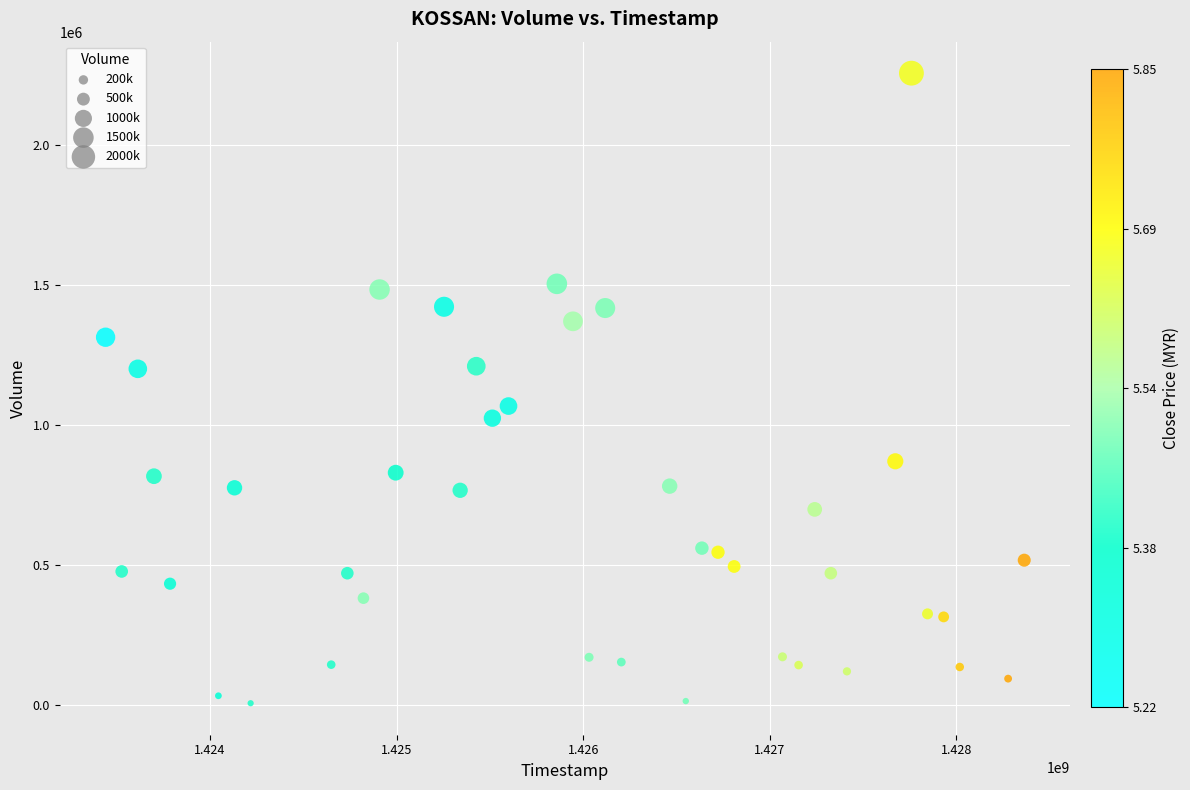

What is the range of Y values (max minus min)?

2248300